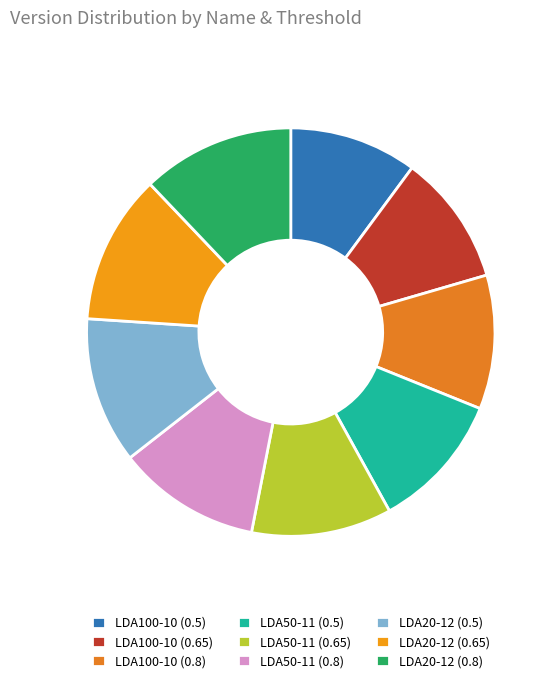

To the nearest percent, what is the combined percentage of LDA50-11 (0.65) and LDA20-12 (0.8)?

23%